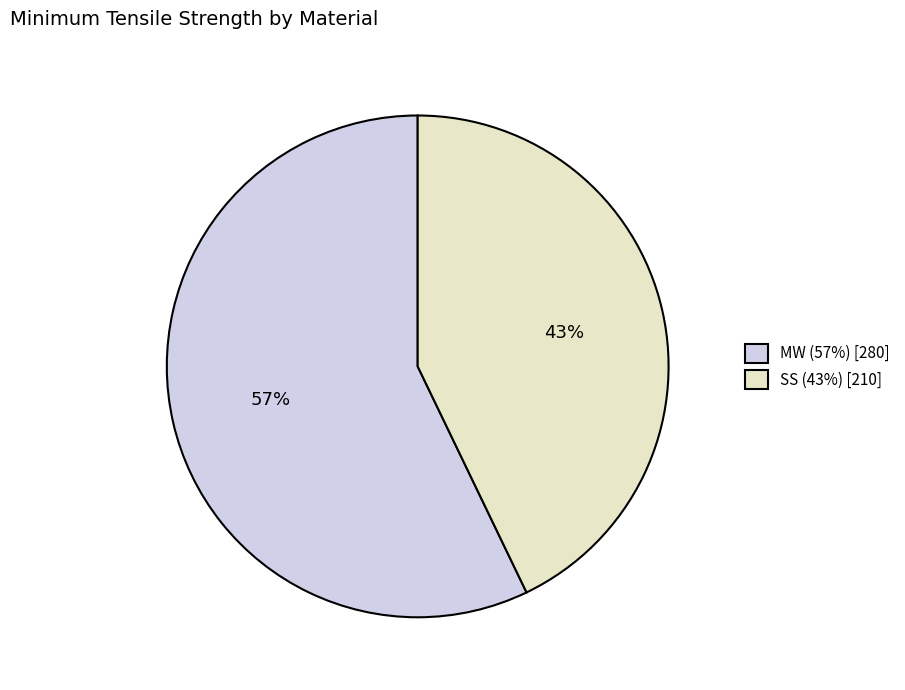

Is the sum of SS (43%) [210] and MW (57%) [280] greater than half?

Yes